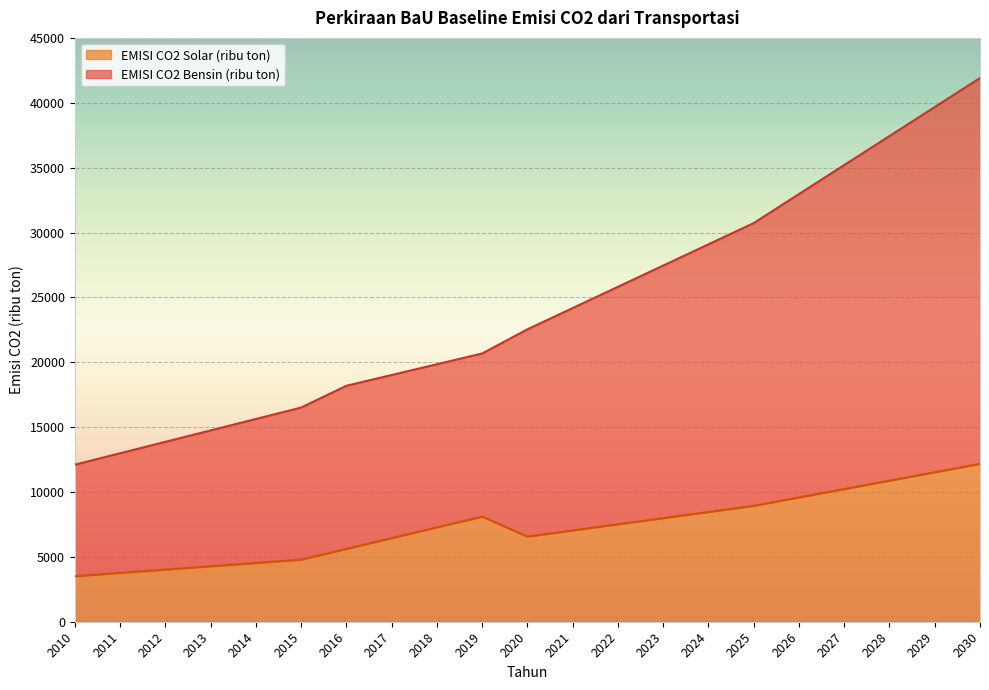

What is the total value across all series at 2027?

35199